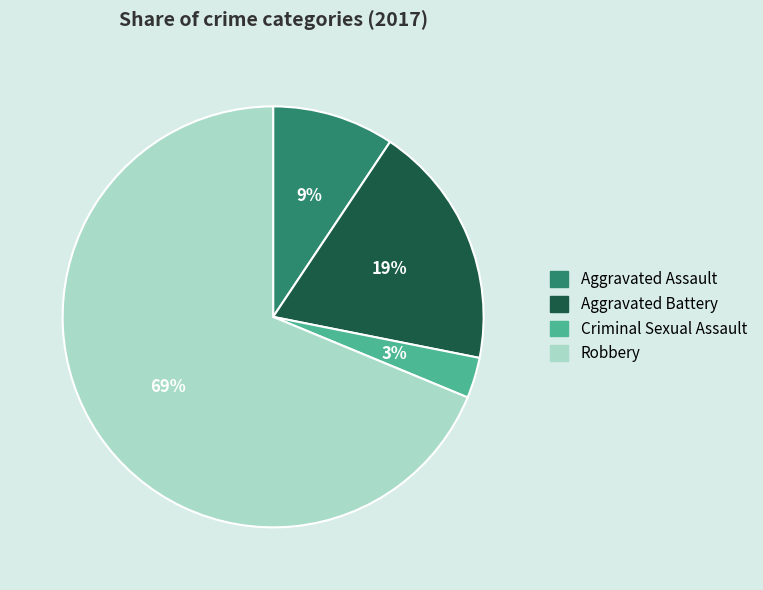

Which has a higher value, Aggravated Battery or Robbery?

Robbery